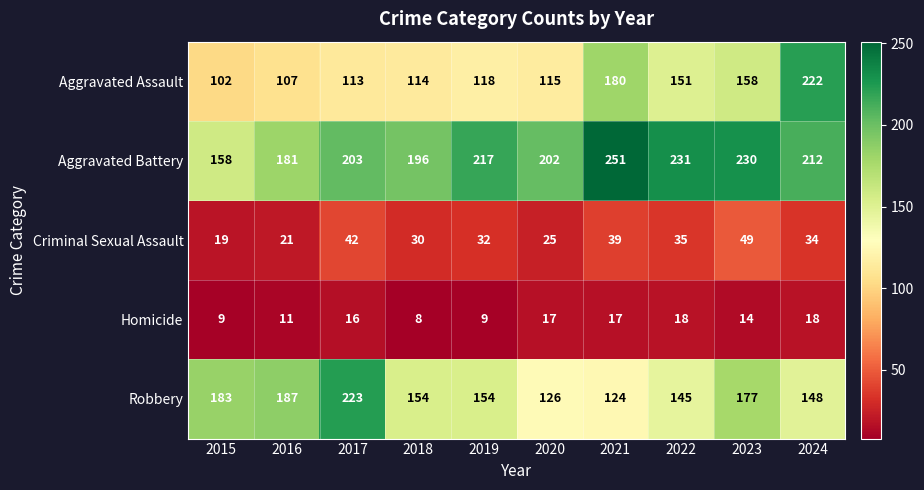

What is the difference between the maximum and minimum values in the Criminal Sexual Assault series?

30